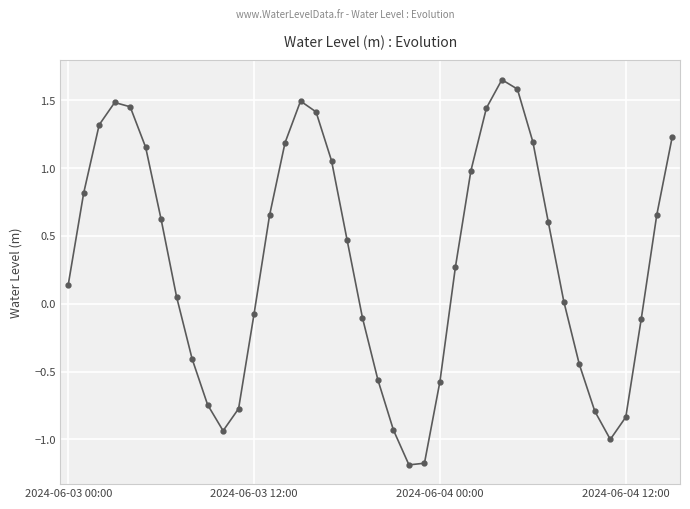

What is the difference between the maximum and second lowest values?

2.8